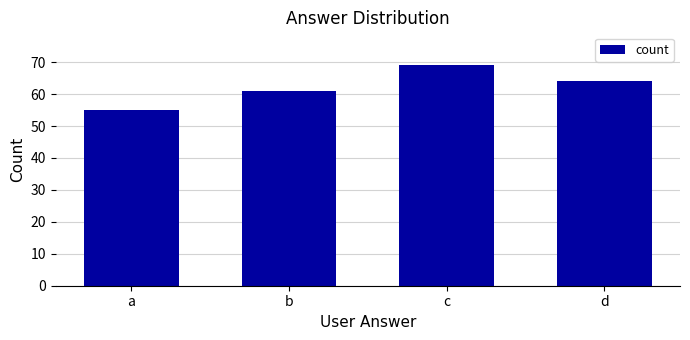

What is the change in value from c to d?

-5